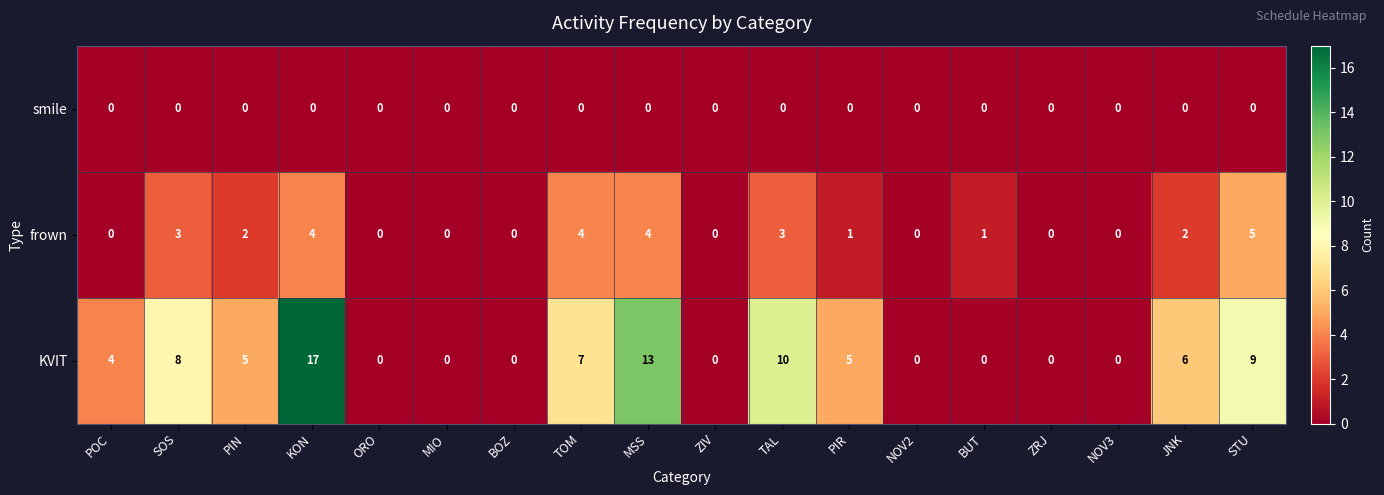

List the series in order of their peak value, highest first.

KVIT, frown, smile